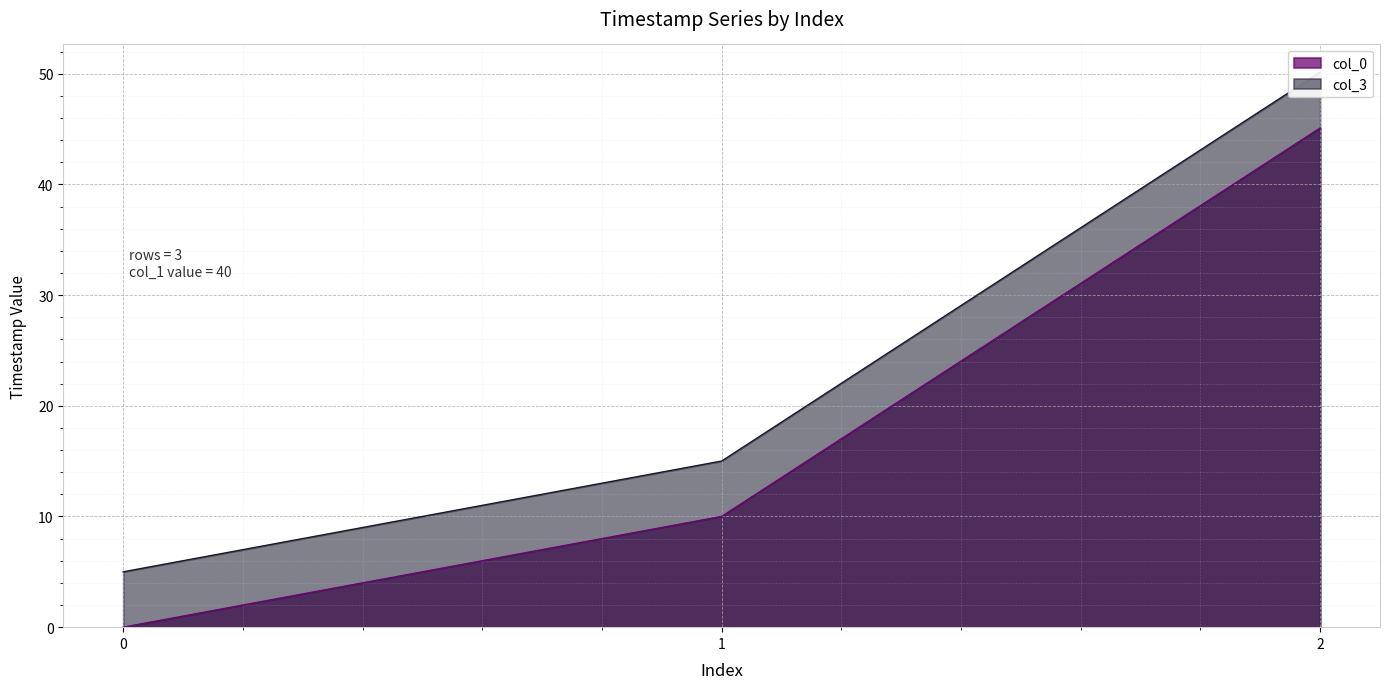

True or false: col_0 has a value of 10.0 at 1.

True